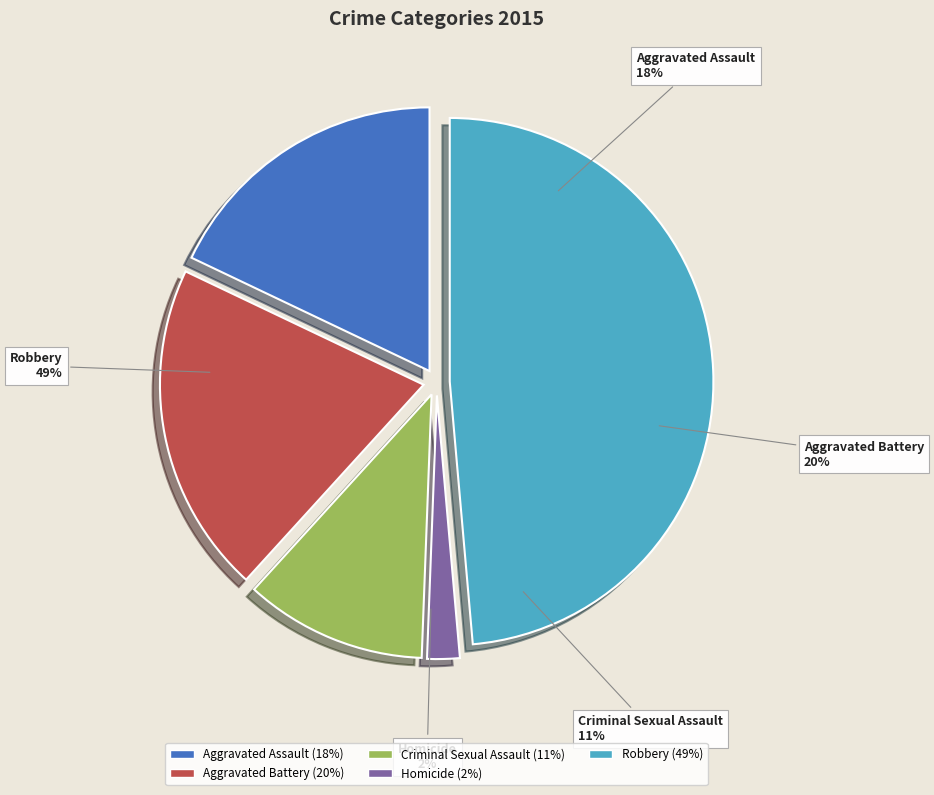

What percentage is the Robbery slice, to the nearest percent?

49%